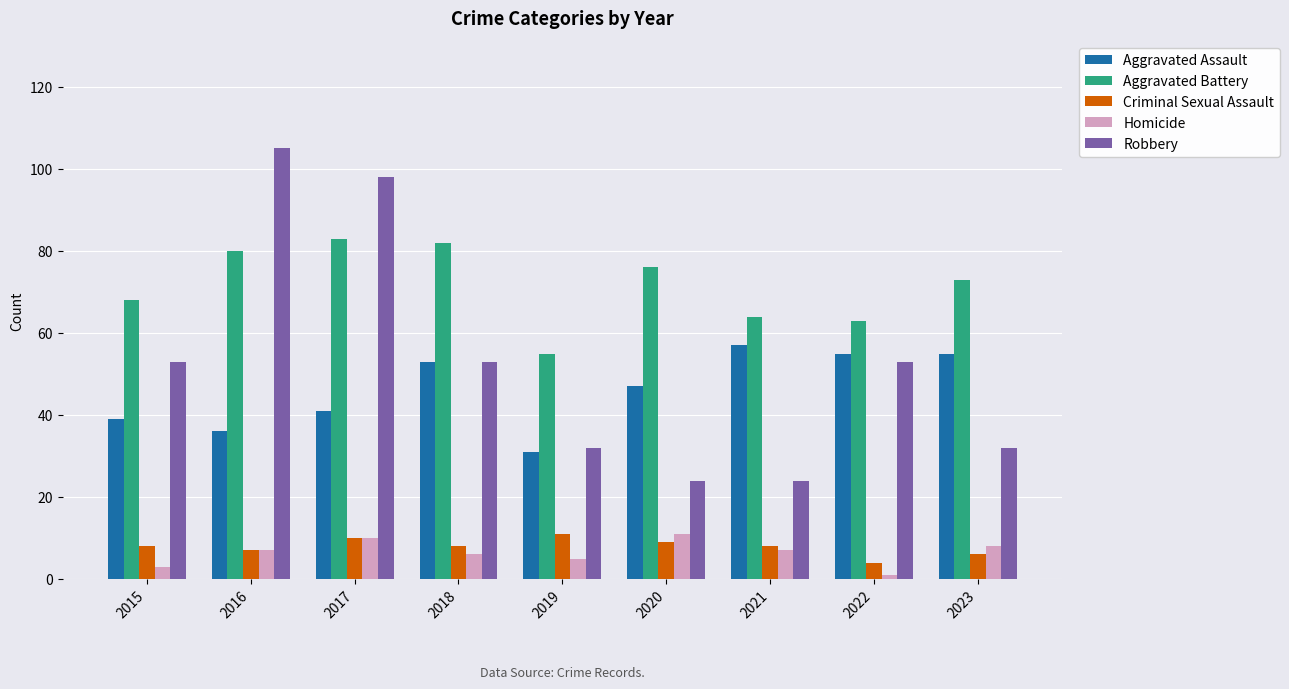

Reading left to right, what are all the values shown in this chart?

Aggravated Assault: 39	36	41	53	31	47	57	55	55
Aggravated Battery: 68	80	83	82	55	76	64	63	73
Criminal Sexual Assault: 8	7	10	8	11	9	8	4	6
Homicide: 3	7	10	6	5	11	7	1	8
Robbery: 53	105	98	53	32	24	24	53	32